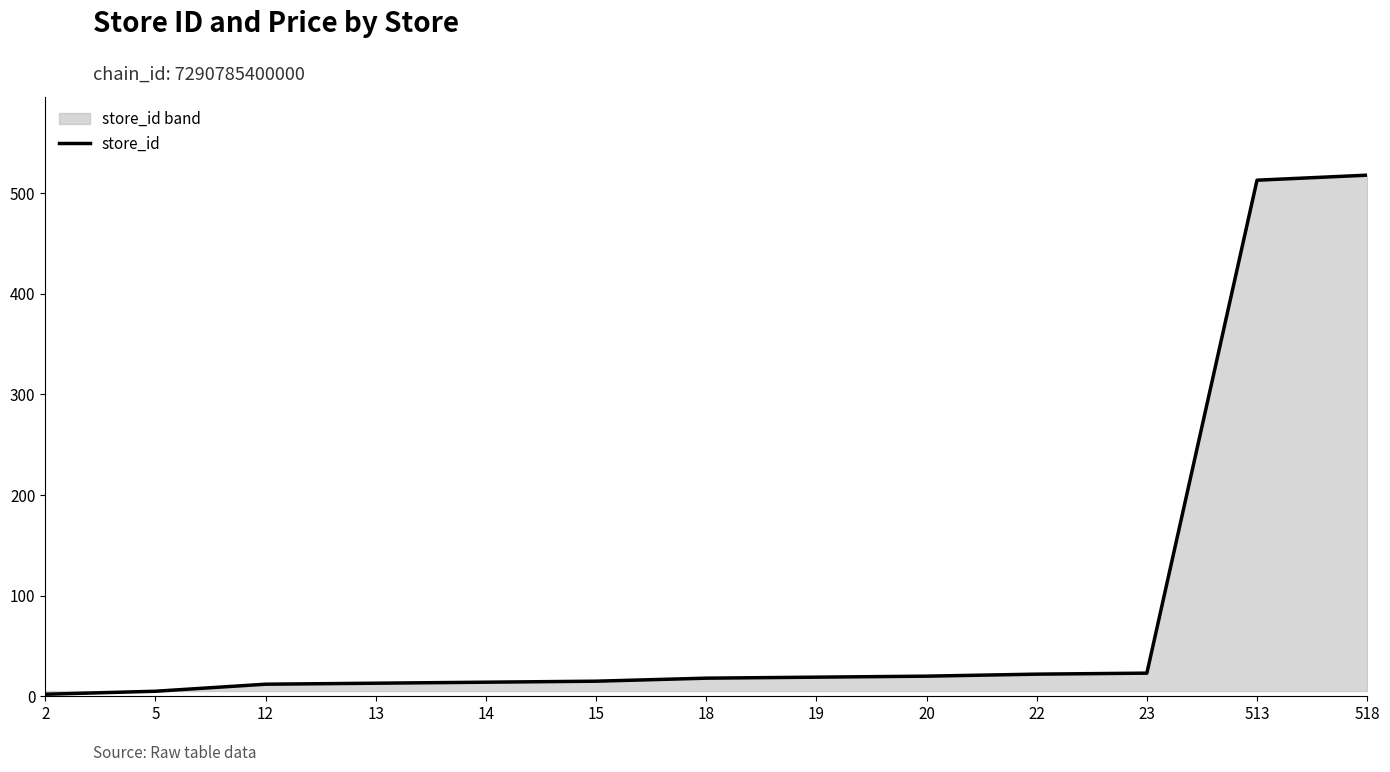

Does the chart display data point markers on the line(s)?

No